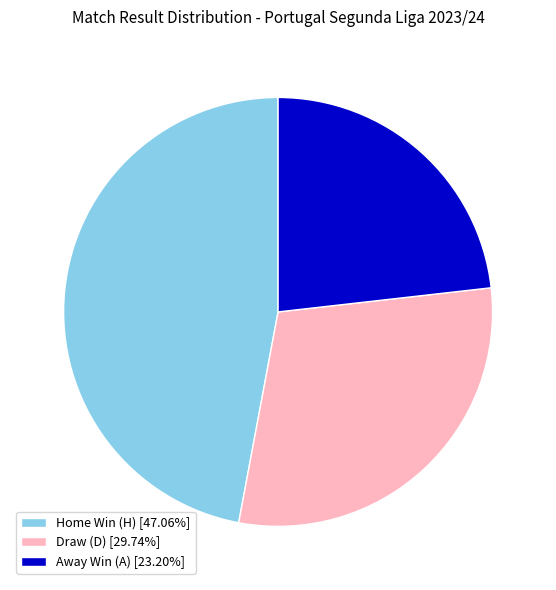

Does Away Win (A) [23.20%] represent more than half of the total?

No